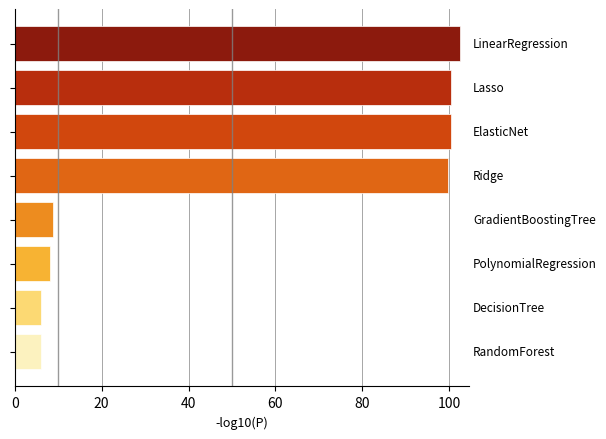

What is the maximum value shown in the chart?

102.5